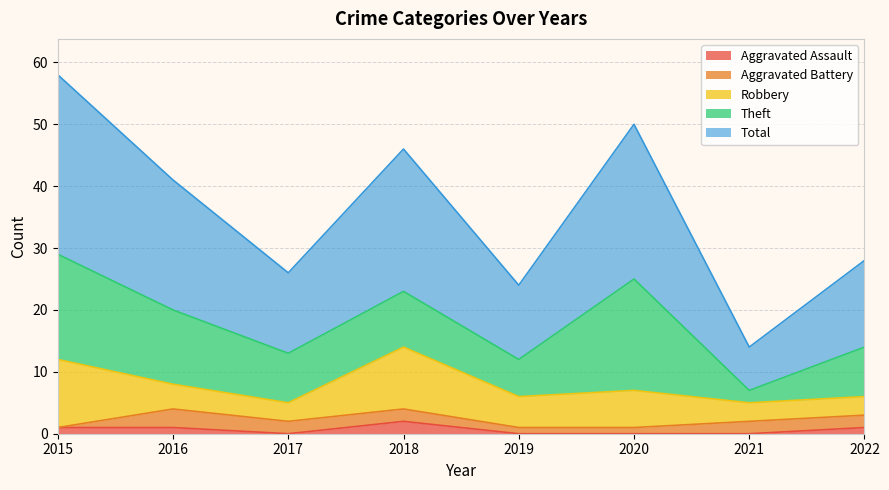

What are all the series names shown in the legend?

Aggravated Assault, Aggravated Battery, Robbery, Theft, Total